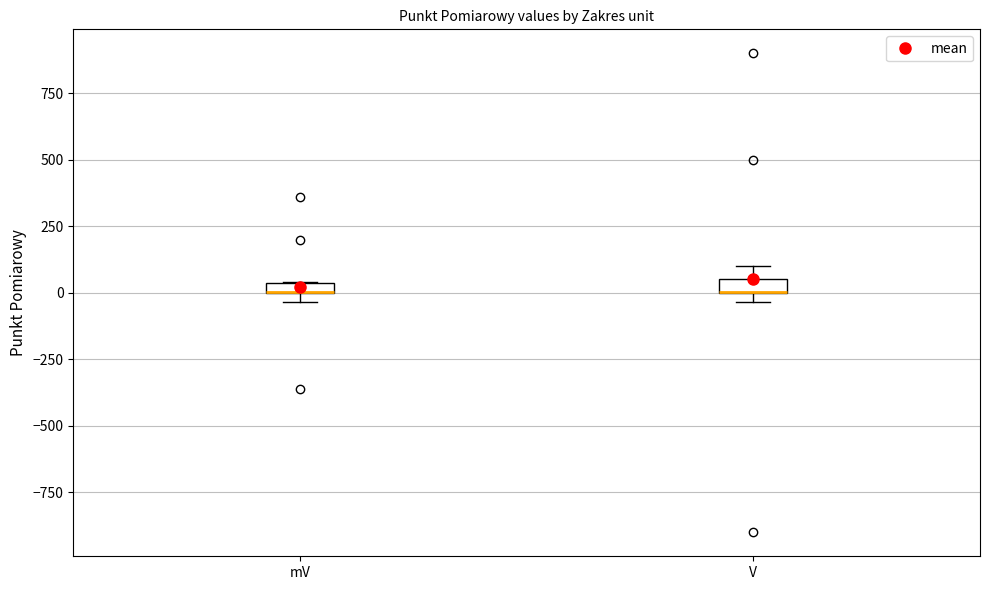

Where is the lower edge of the box for V on the y-axis? The values are not printed on the chart, so give them approximately, as read against the axis.

0